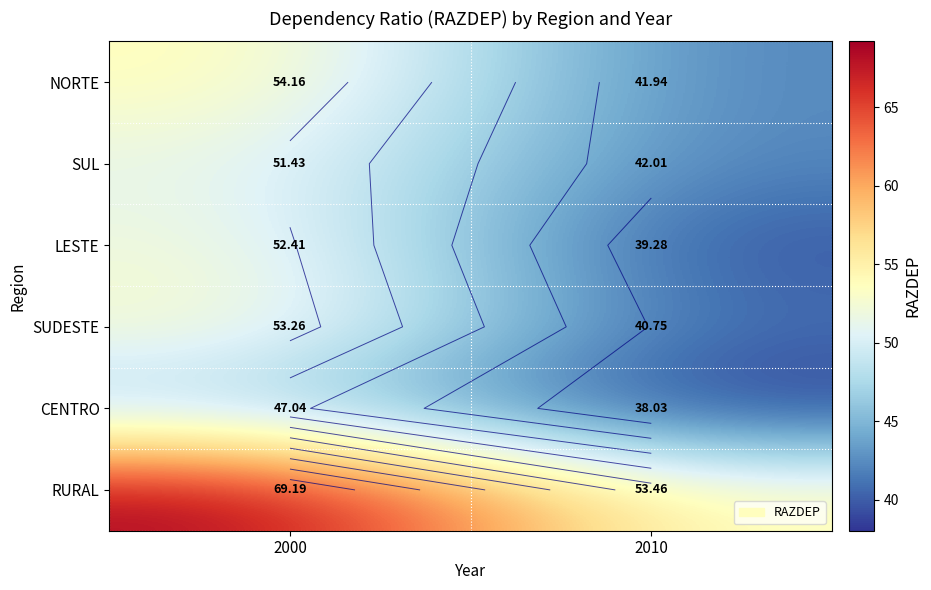

At which label is SUL closest to 46?

2010